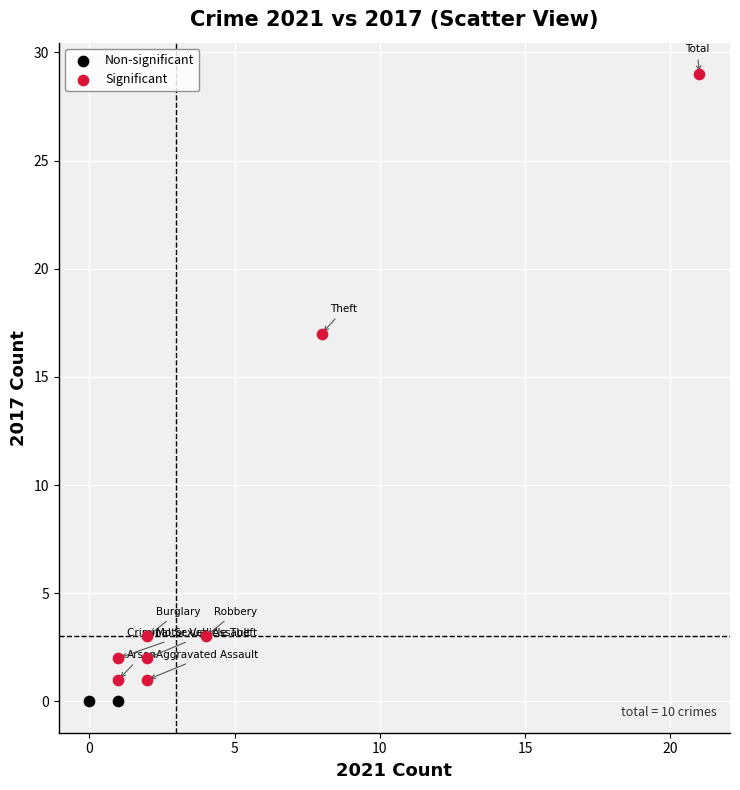

Which series reaches the minimum Y coordinate?

Non-significant